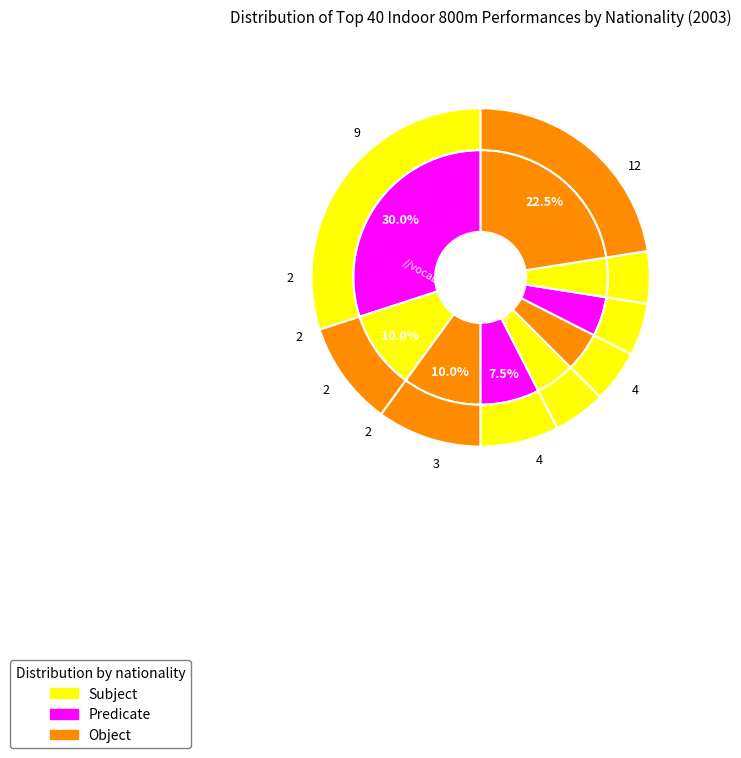

True or false: RUS accounts for 23% of the total.

False